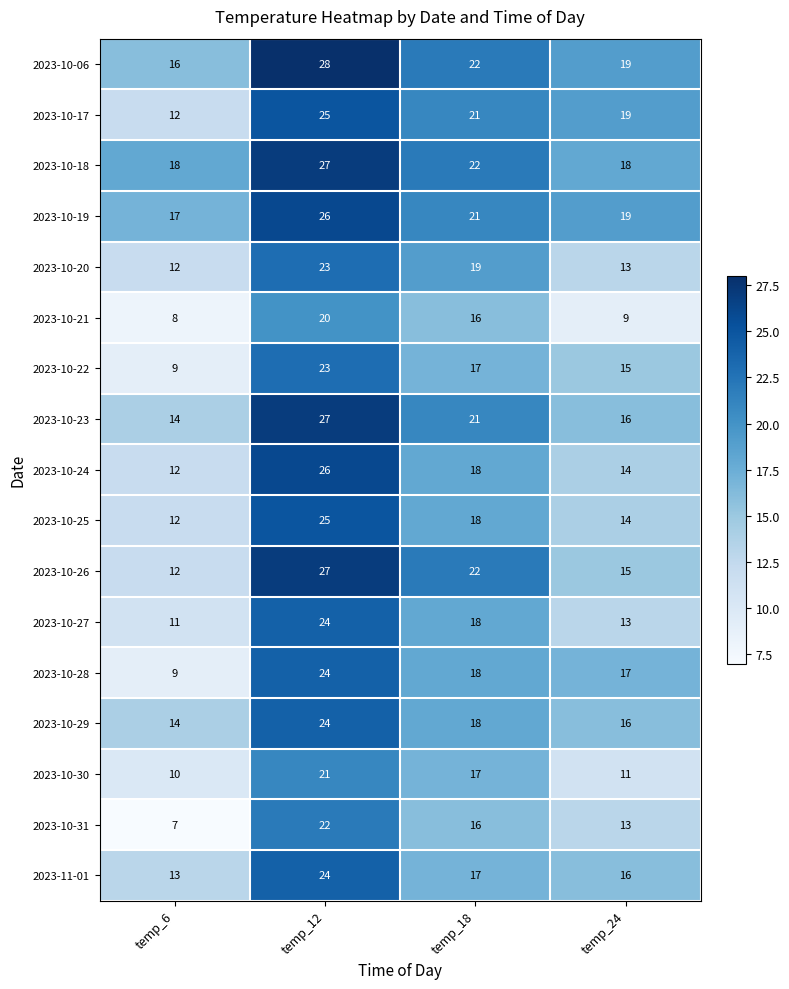

The value of 2023-10-19 at temp_18 is 34. True or false?

False